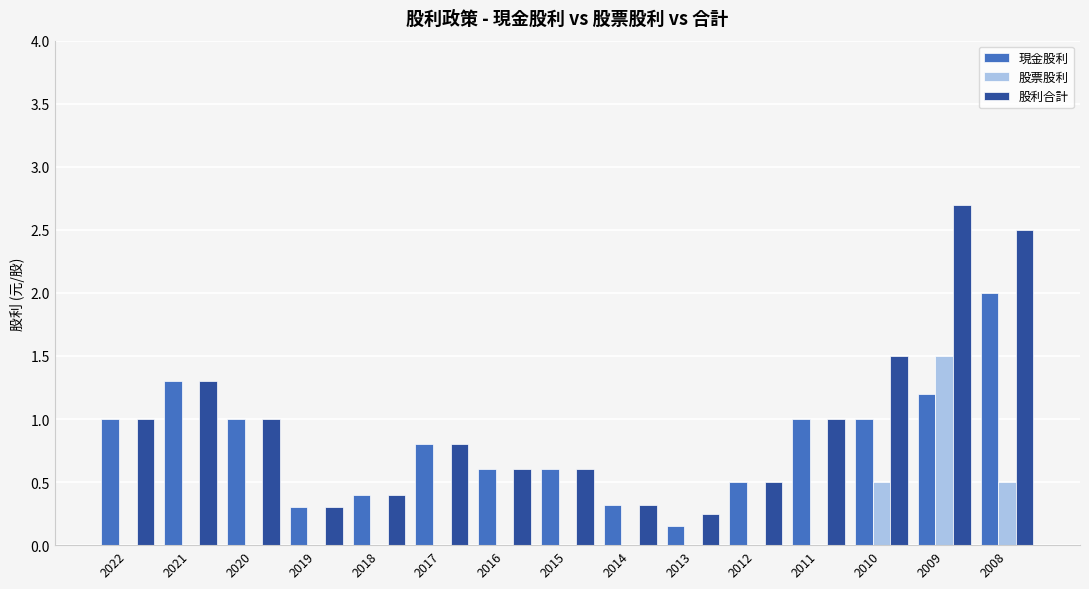

Is the value of 股利合計 at 2014 greater than the value of 現金股利 at 2013?

Yes